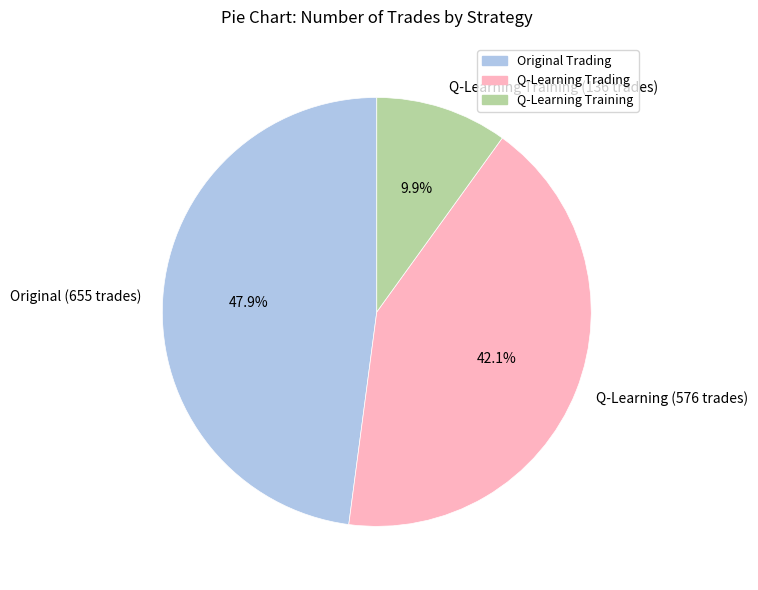

How much of the chart is everything except Original (655 trades)?

52.1%